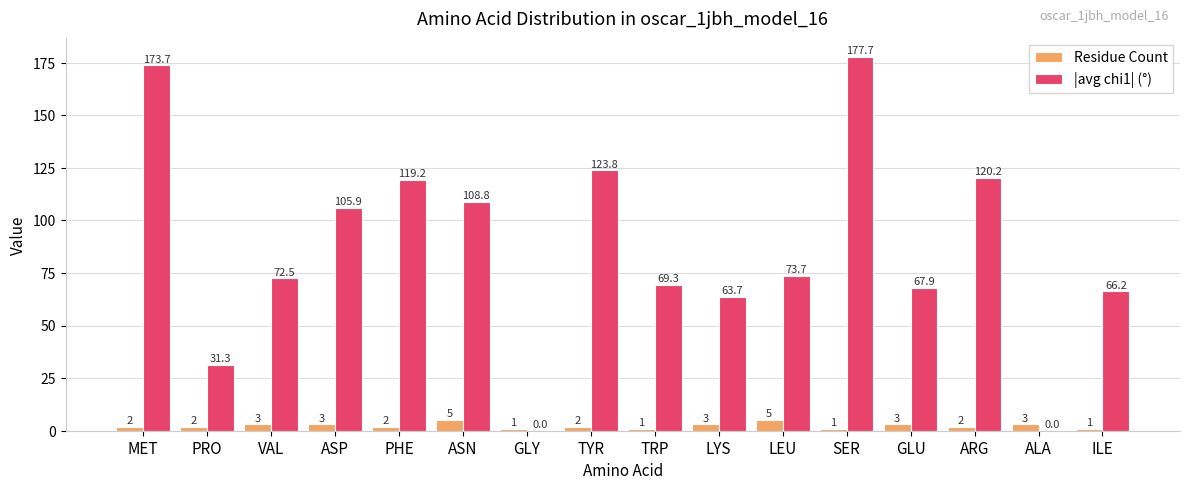

At which category is the sum across all series the highest?

SER